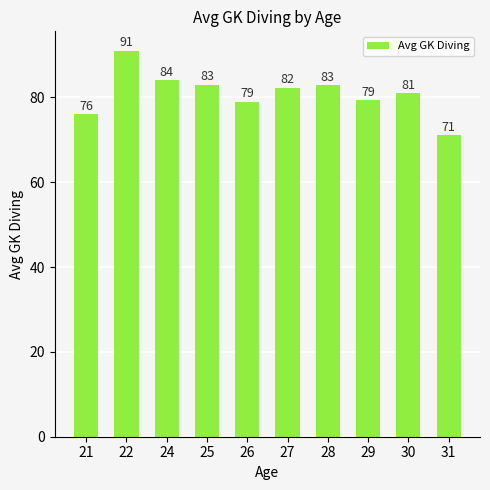

How many distinct data groups are displayed?

1